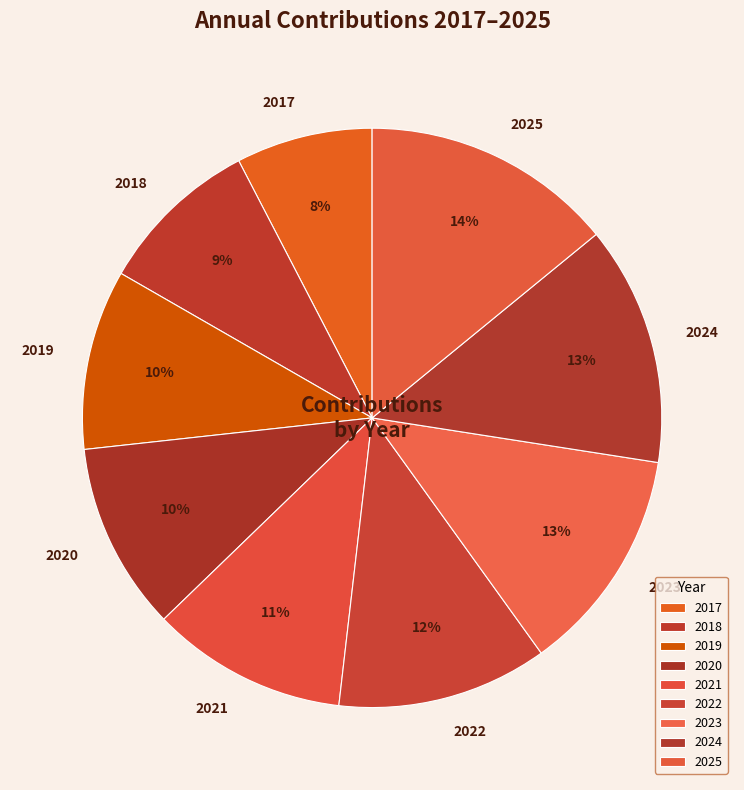

Does 2019 account for over 50% of the chart?

No